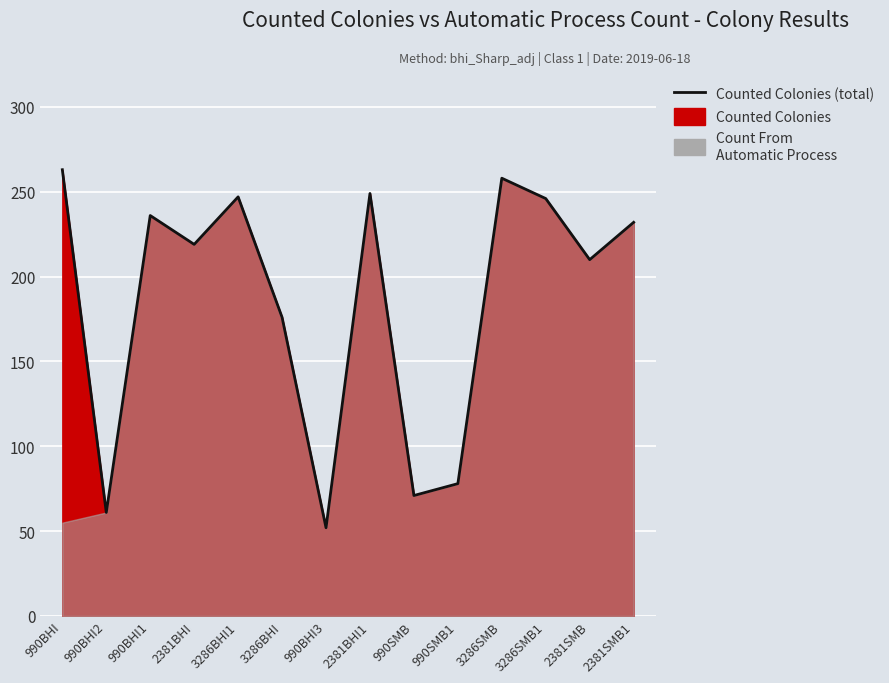

What is the difference between the maximum and minimum values?

211